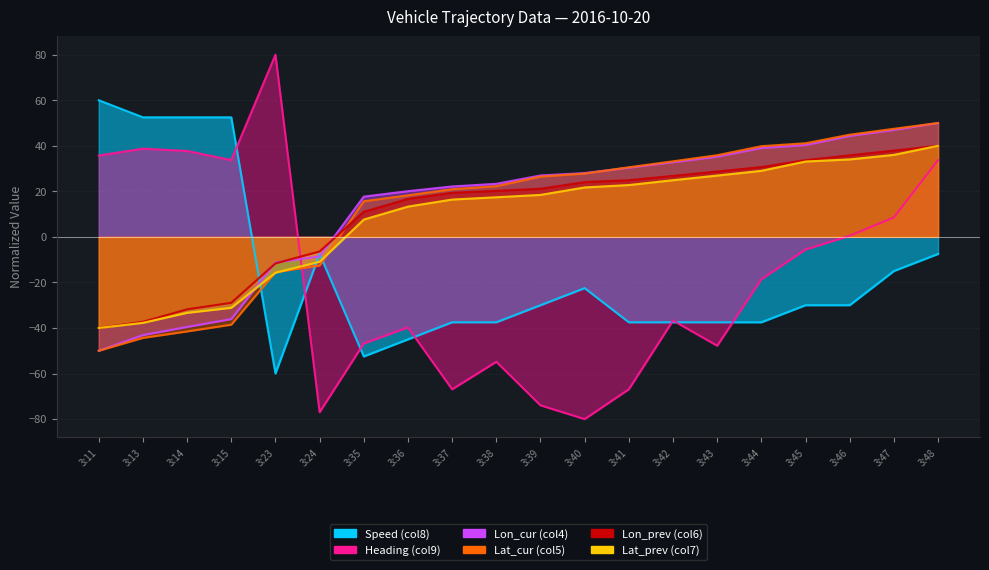

What is the difference between the second highest and minimum values in the Speed (col8) series?

112.5